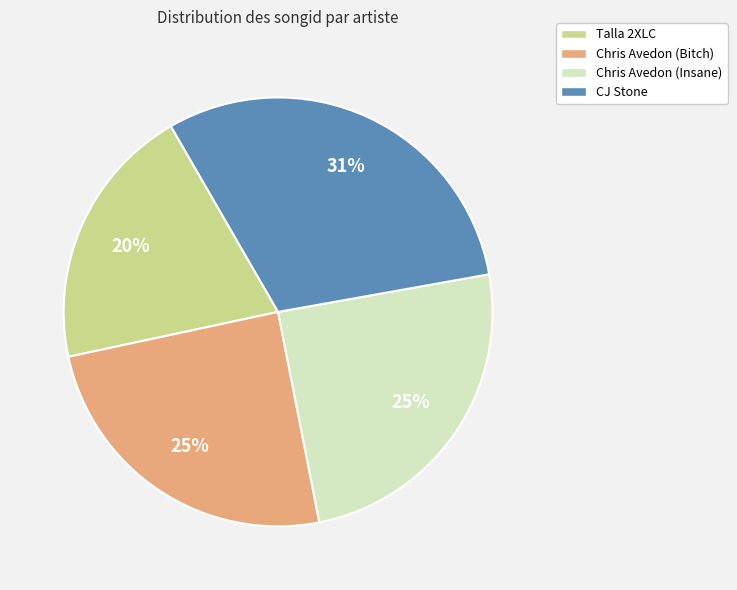

To the nearest percent, what is the average slice percentage?

25%